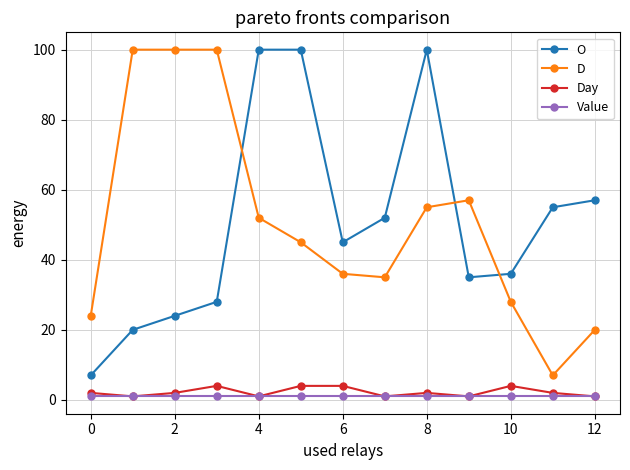

True or false: D and Value intersect in this chart.

False